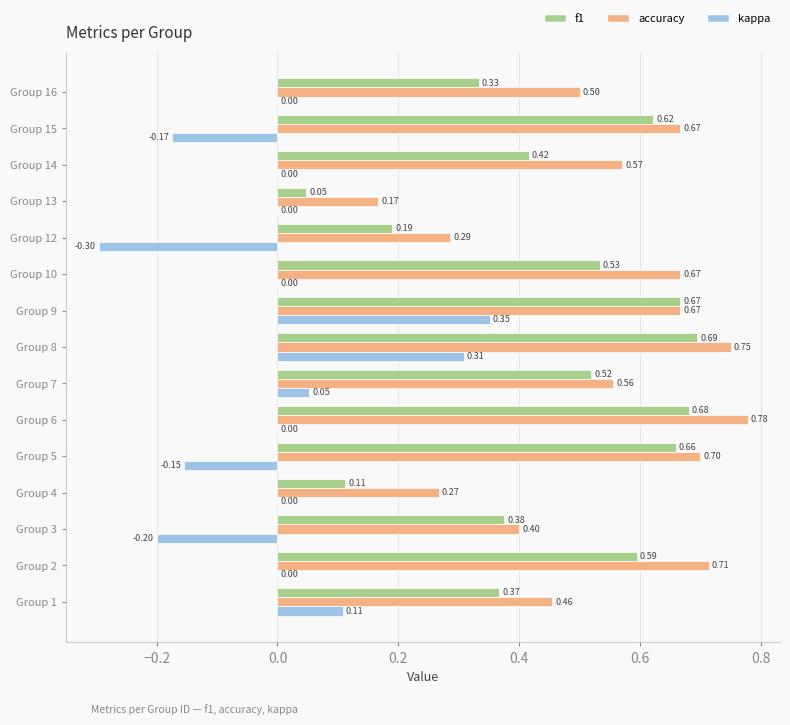

What is the total value across all series at Group 9?

1.7